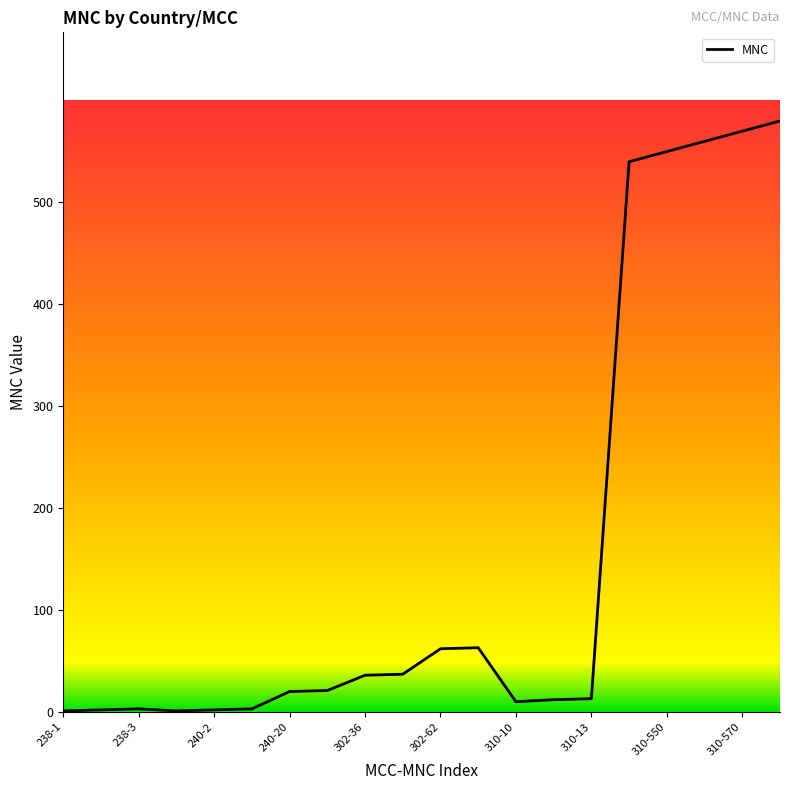

What is the greatest value displayed?

580